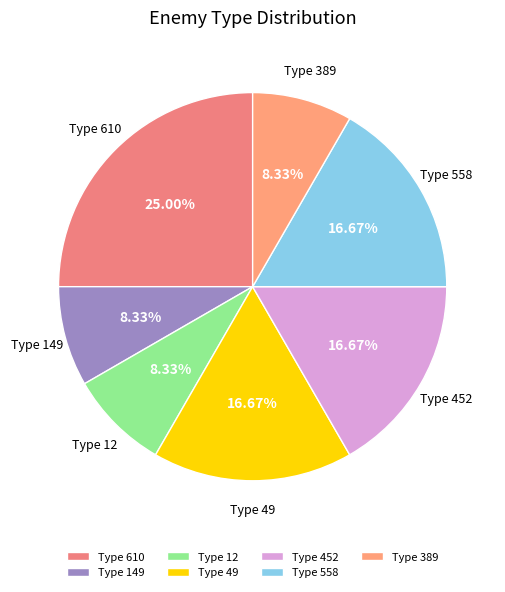

What is the ratio of the value at Type 389 to the value at Type 558?

0.5